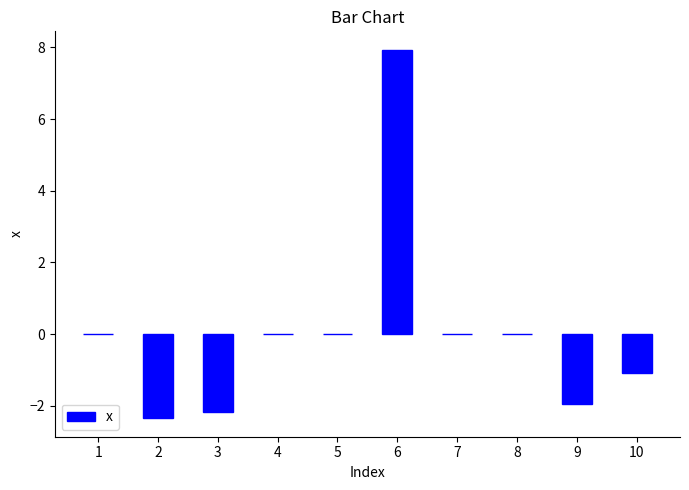

What is the sum of all values?

0.4